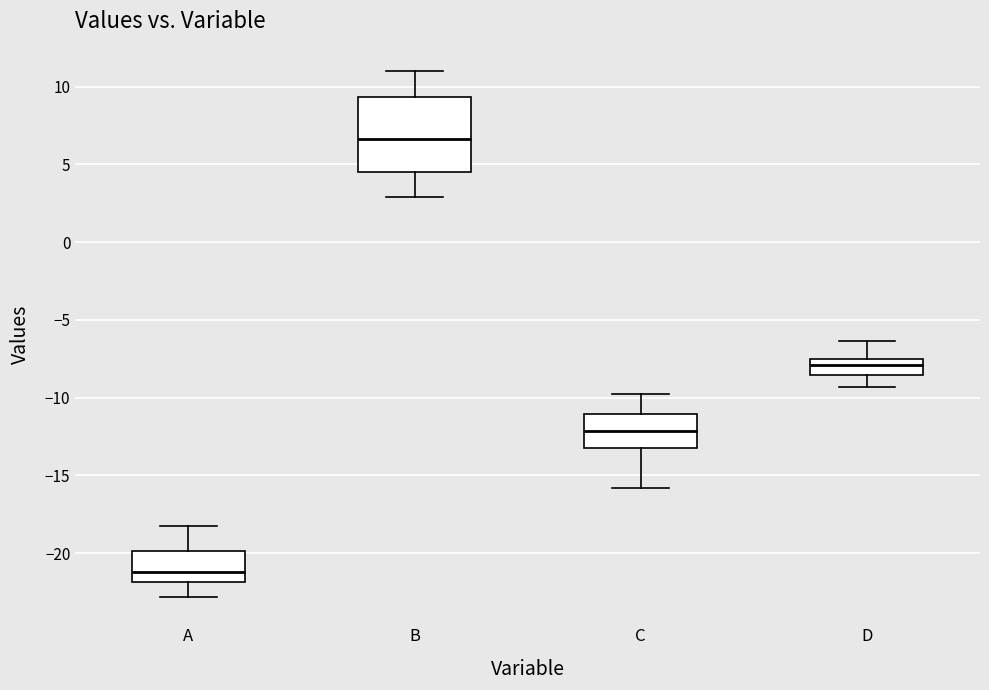

Which box has the lowest median line?

A